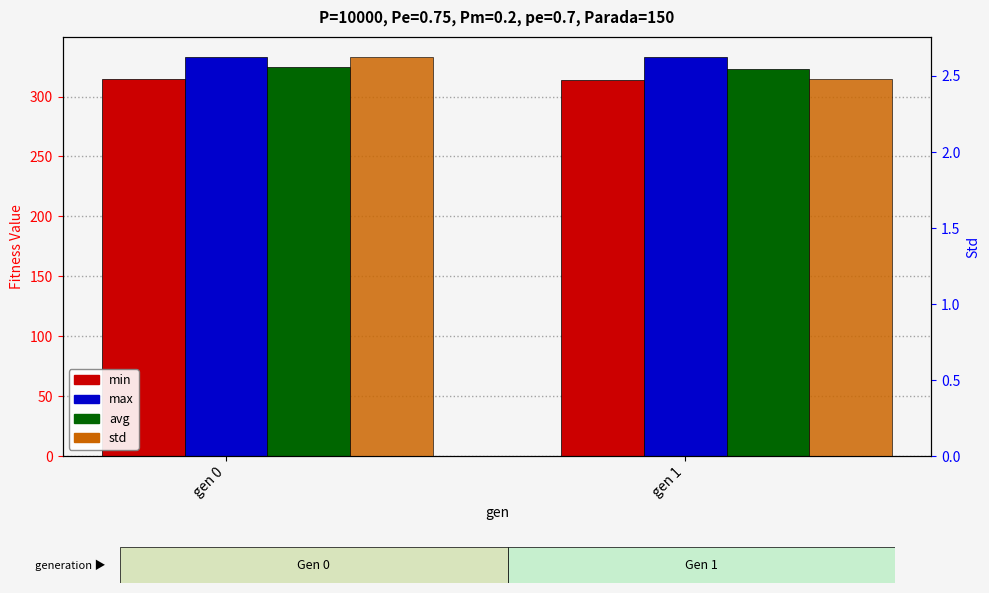

How many values in the min series are below 314?

1